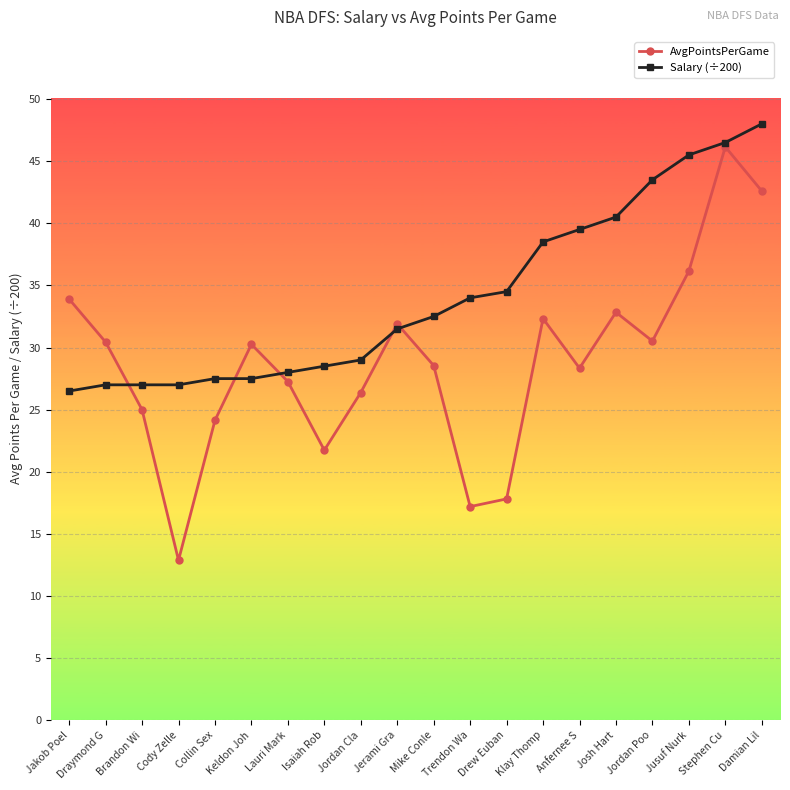

How many series are shown in this chart?

2